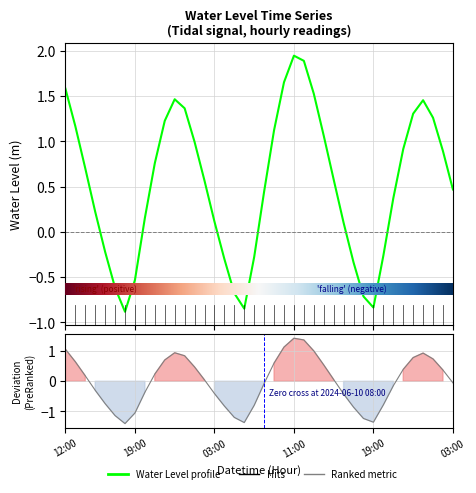

How many data points does each series have?

40